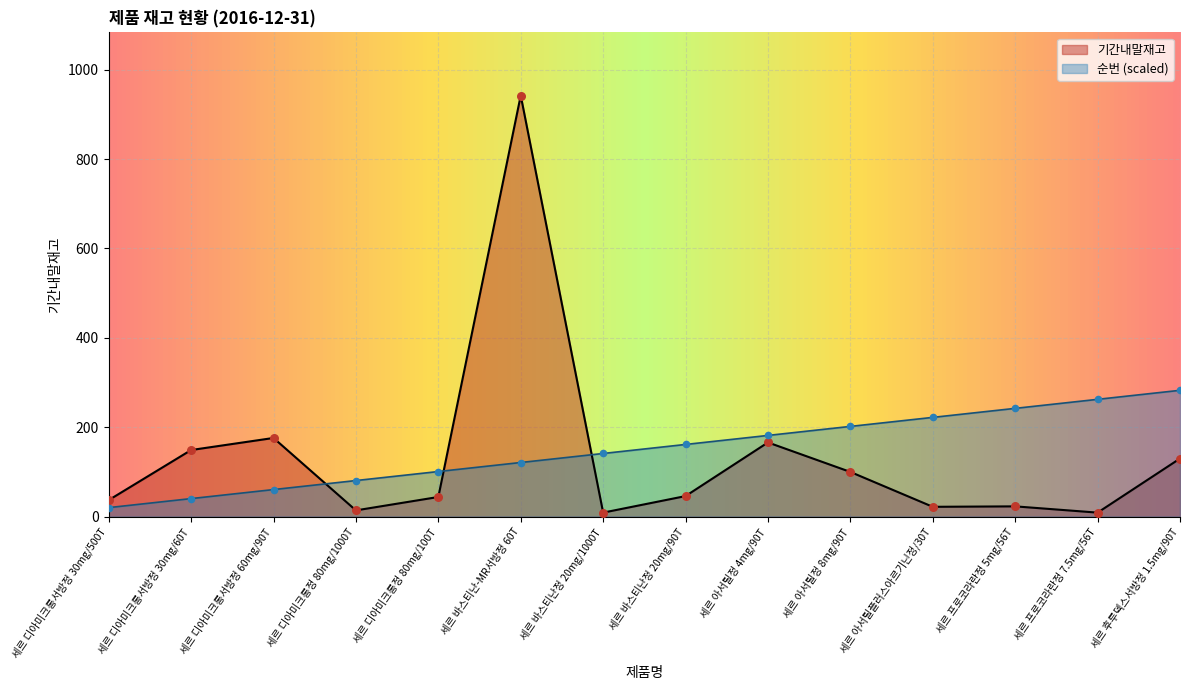

At which category is the sum across all series the highest?

세르 바스티난-MR서방정 60T